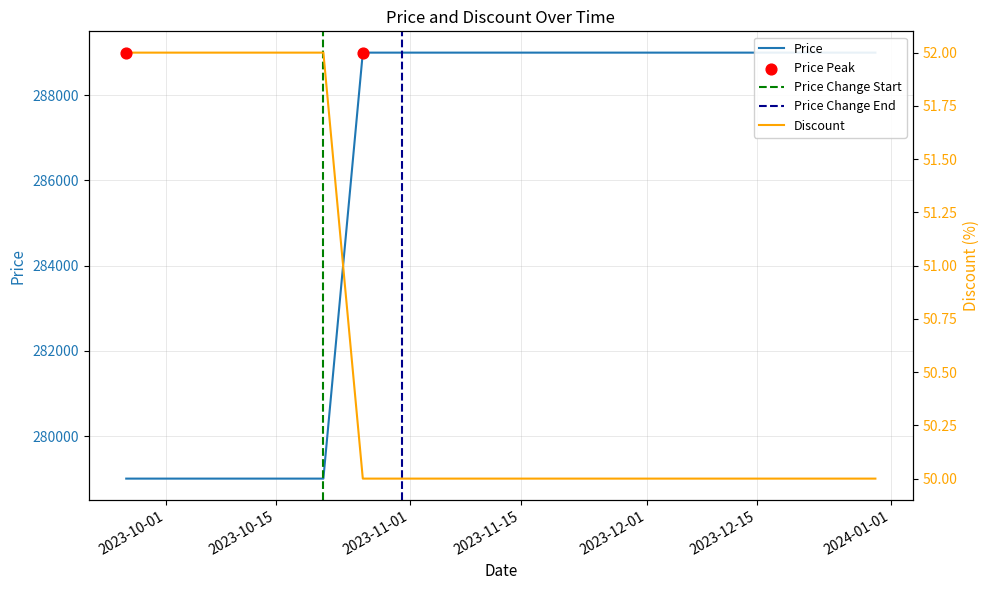

Is the value of Price at 2023-11-30 greater than the value of Discount at 2023-11-30?

Yes